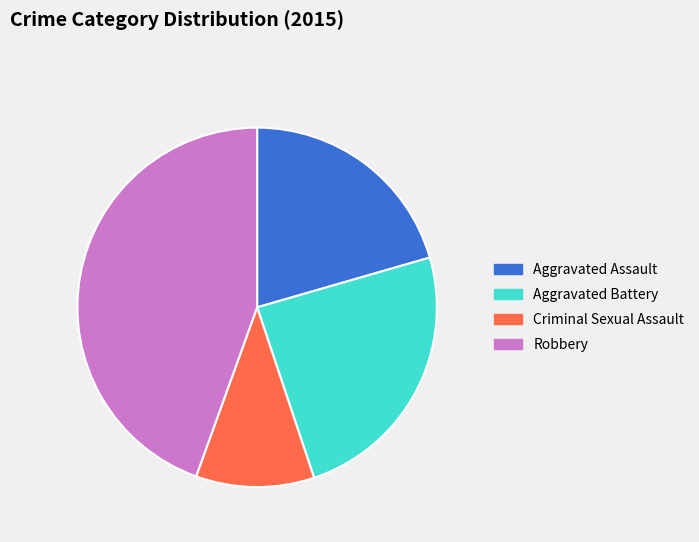

Is the sum of Aggravated Battery and Criminal Sexual Assault greater than half?

No